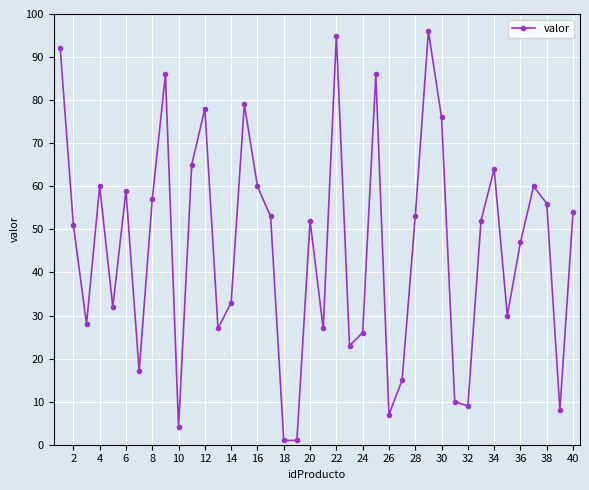

True or false: the data has more than 1 interior local peaks.

True